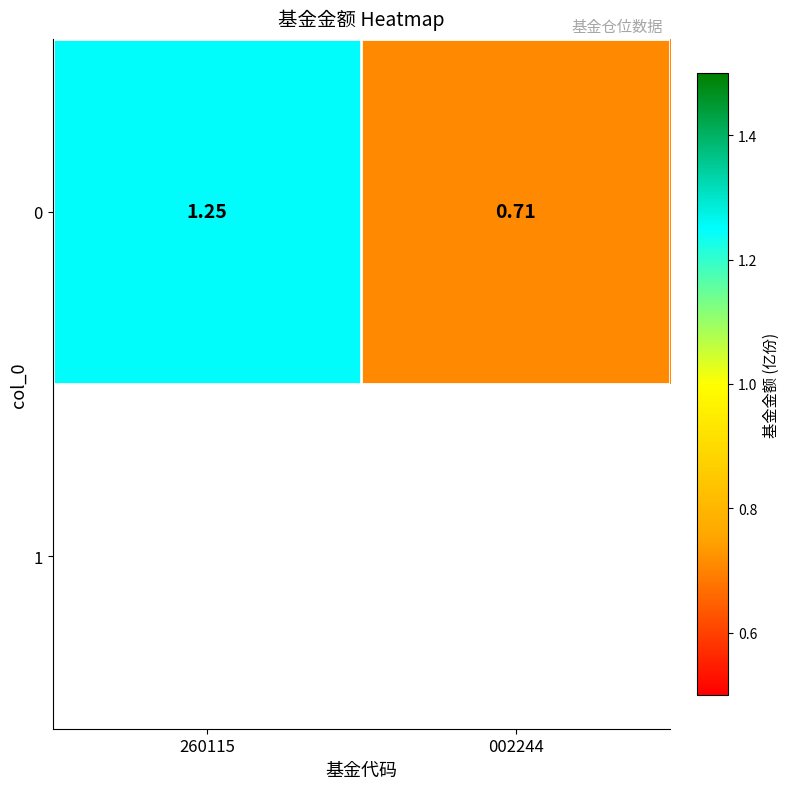

List the labels in order of value, largest first.

260115, 002244